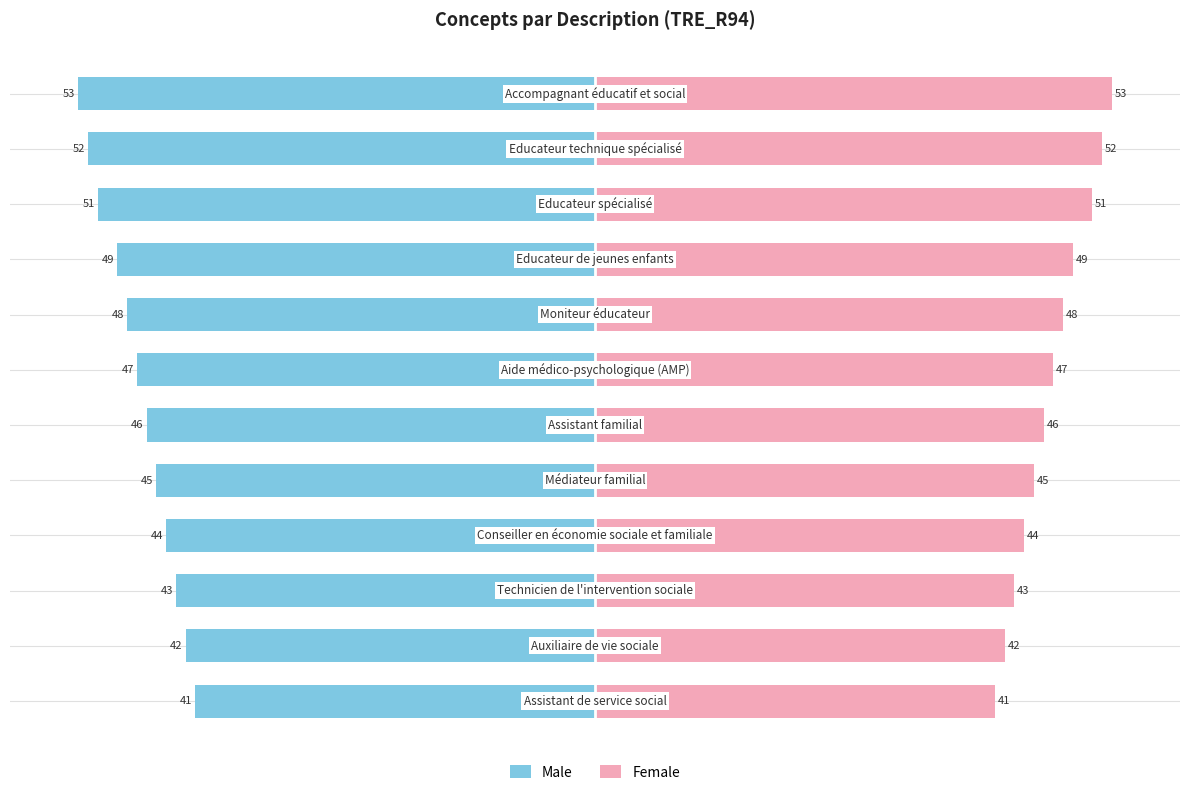

What is the average value of the Female series?

47